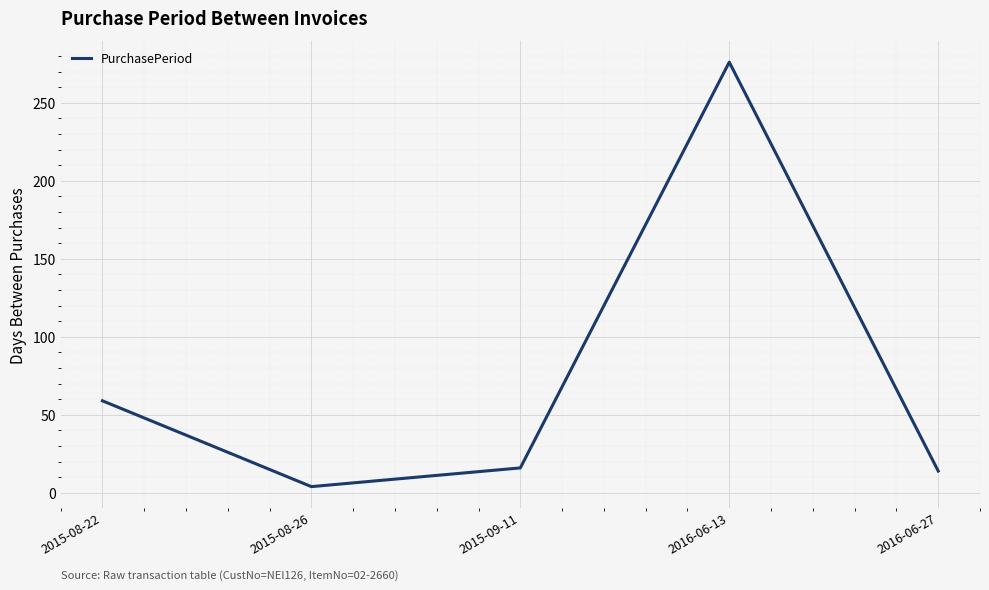

What is the change in value from 2015-08-22 to 2015-08-26?

-55